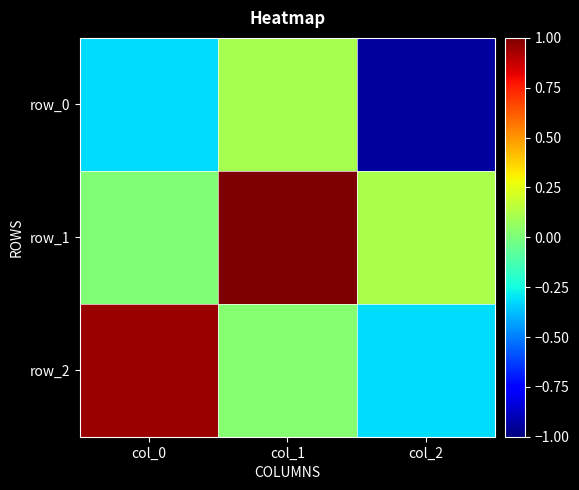

True or false: row_2 has a value of -0.5 at col_2.

False